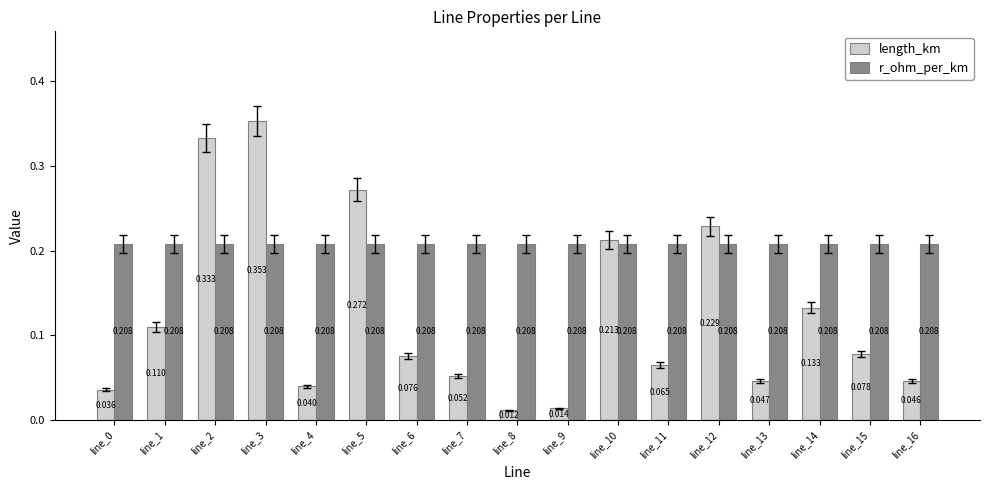

Which series has the largest total across all categories?

r_ohm_per_km